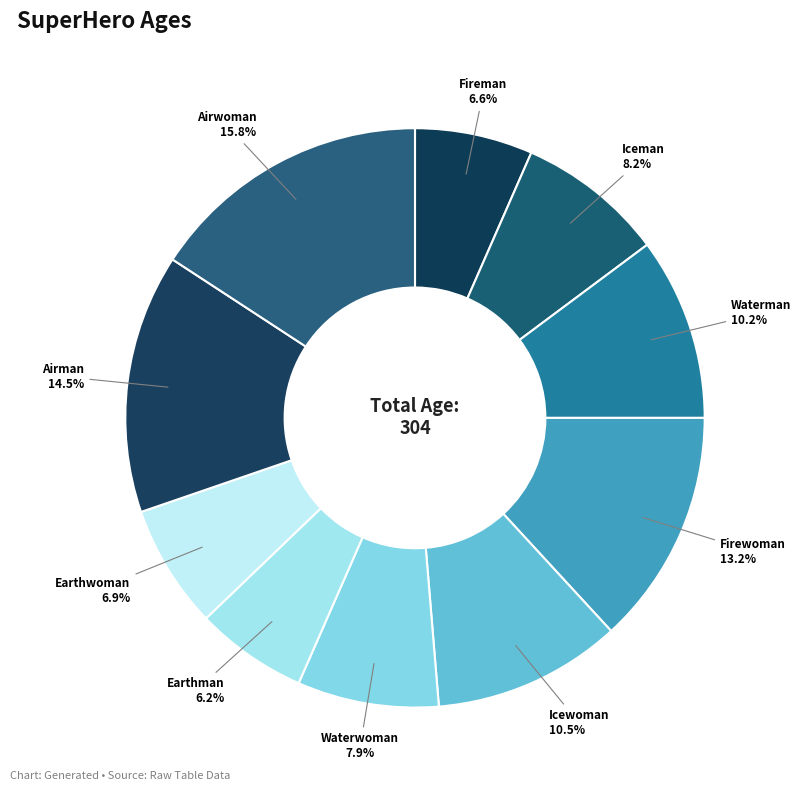

To the nearest percent, what is the combined percentage of Airwoman and Firewoman?

29%